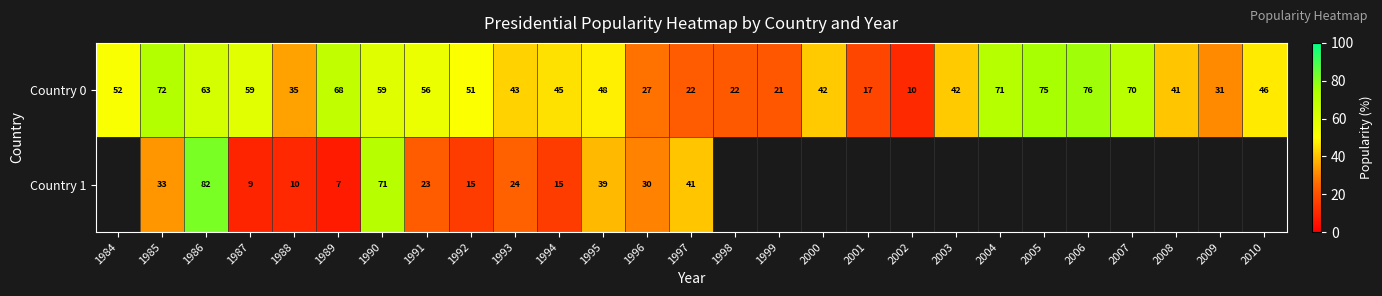

What is the difference between the highest and lowest values at 1989?

61.0